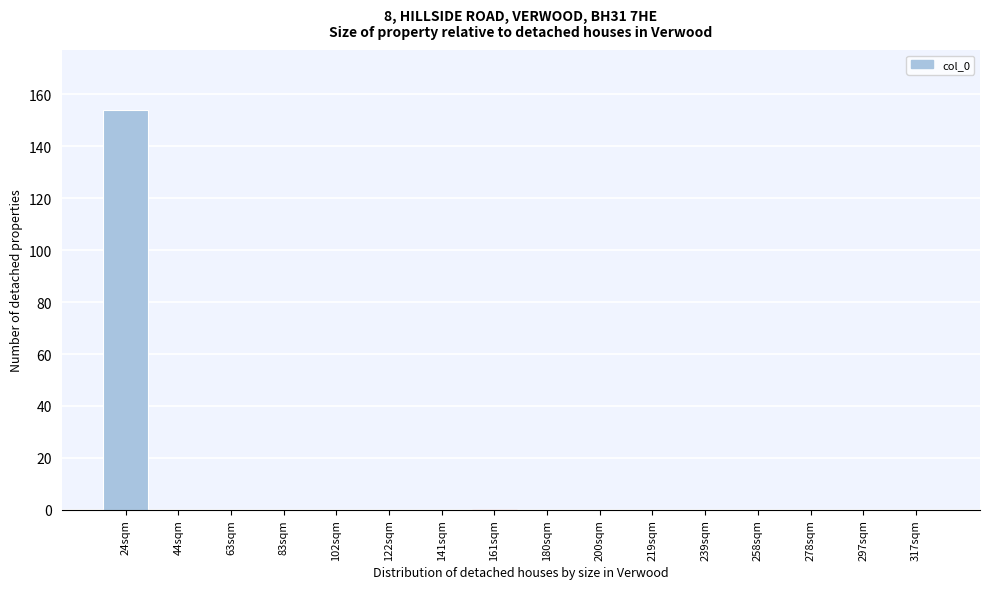

Reading left to right, what are all the values shown in this chart?

24sqm=154	44sqm=0	63sqm=0	83sqm=0	102sqm=0	122sqm=0	141sqm=0	161sqm=0	180sqm=0	200sqm=0	219sqm=0	239sqm=0	258sqm=0	278sqm=0	297sqm=0	317sqm=0